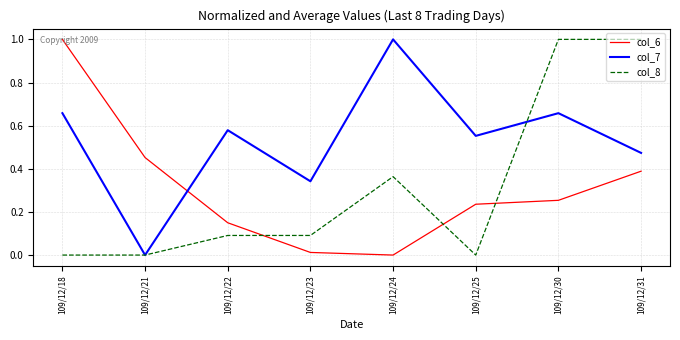

Is this an area chart (filled region under the line)?

No